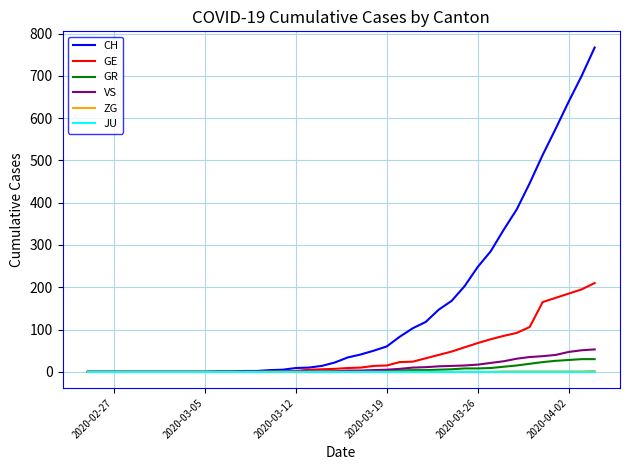

Is this an area chart (filled region under the line)?

No